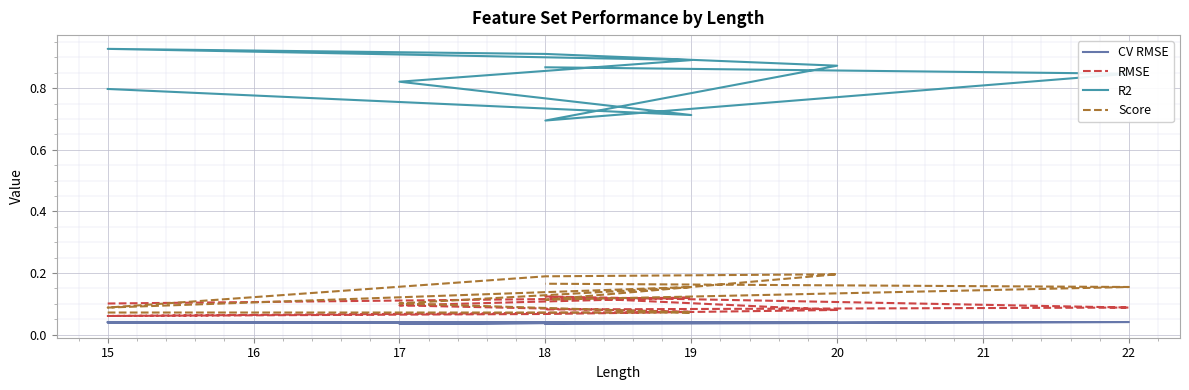

True or false: R2 has more than 2 interior local peaks.

False